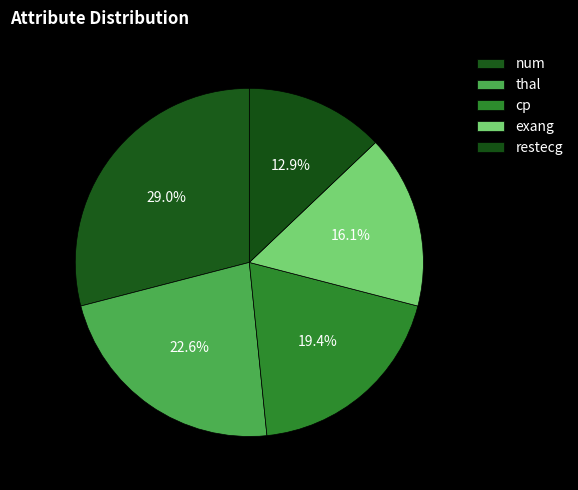

How many segments does this pie chart have?

5